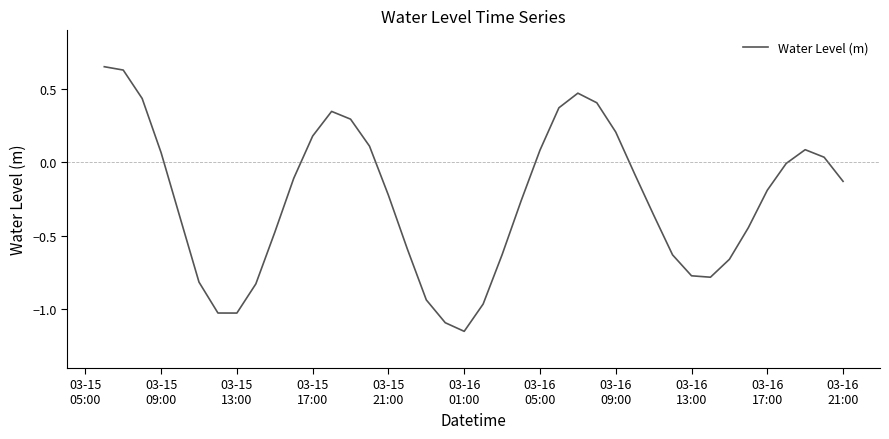

At which label does the data first exceed 0?

03-15
05:00